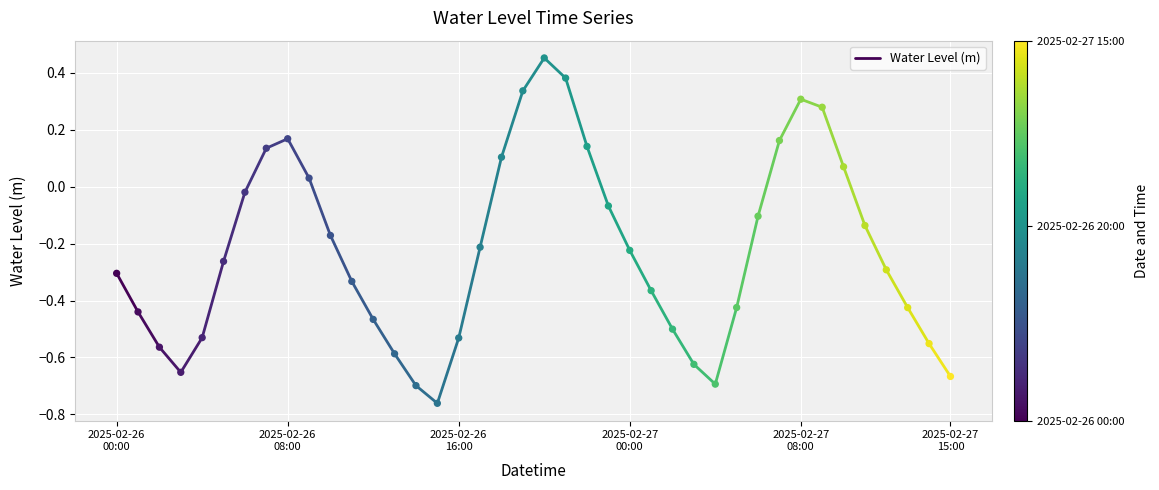

What is the range of Y values (max minus min)?

1.2